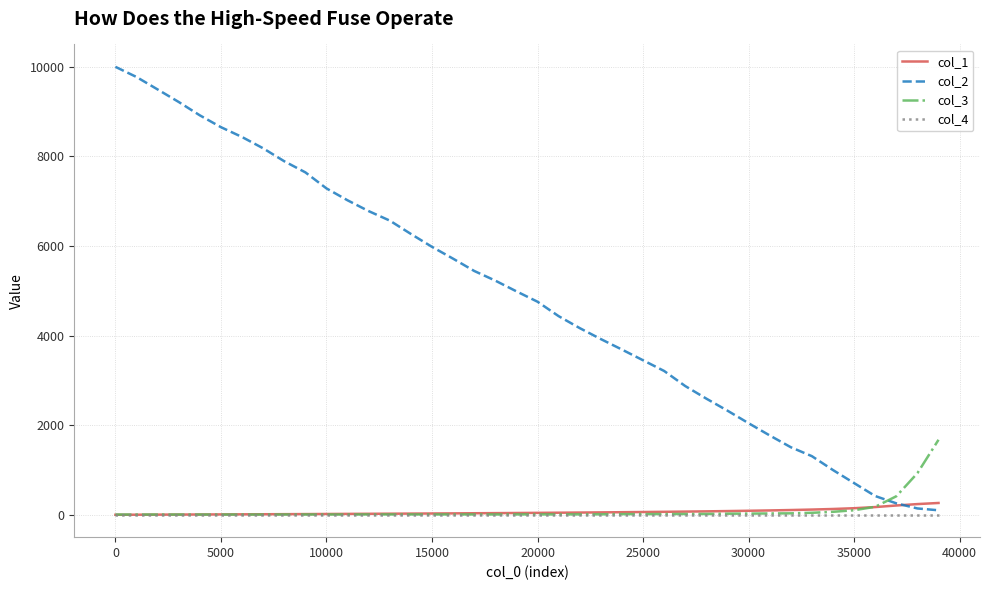

What is the average value of the col_3 series?

93.8